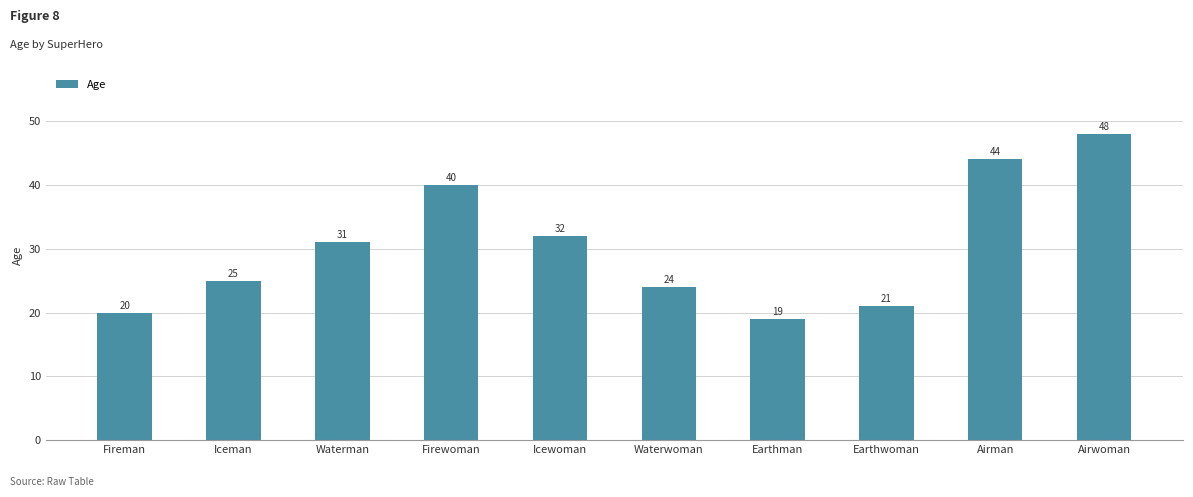

What is the change in value from Waterman to Firewoman?

+9